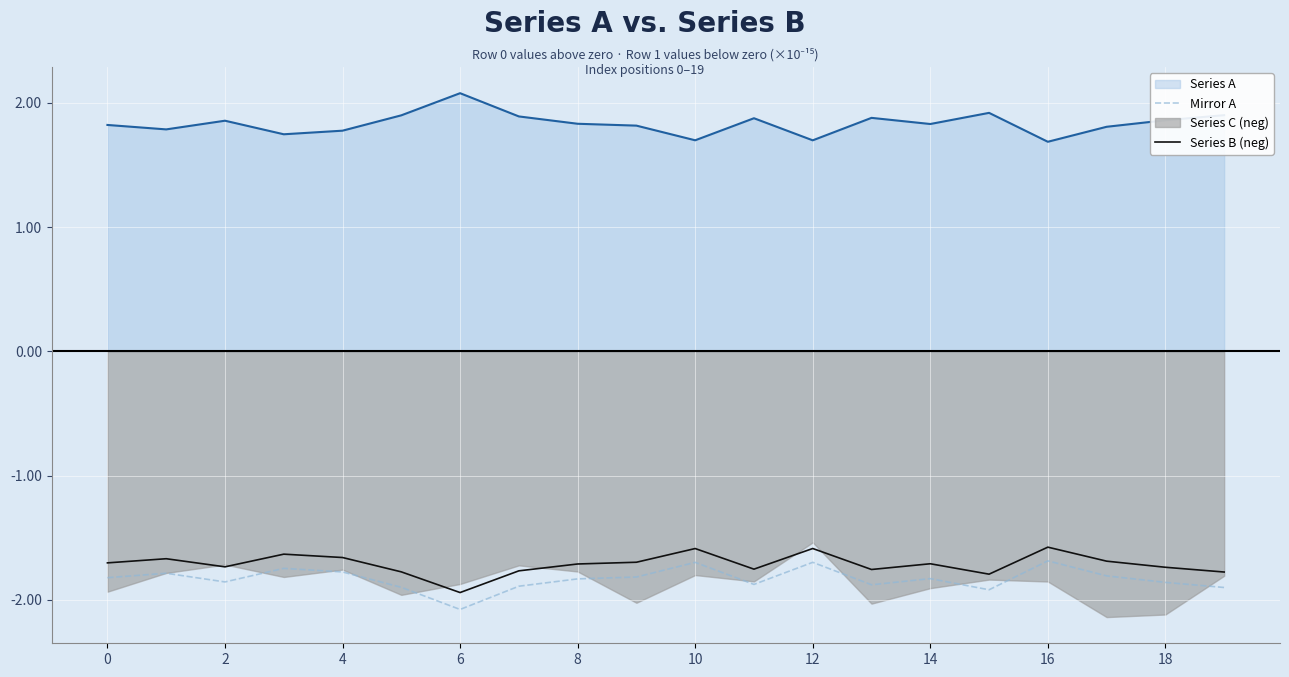

What is the maximum value for Mirror A?

-1.7